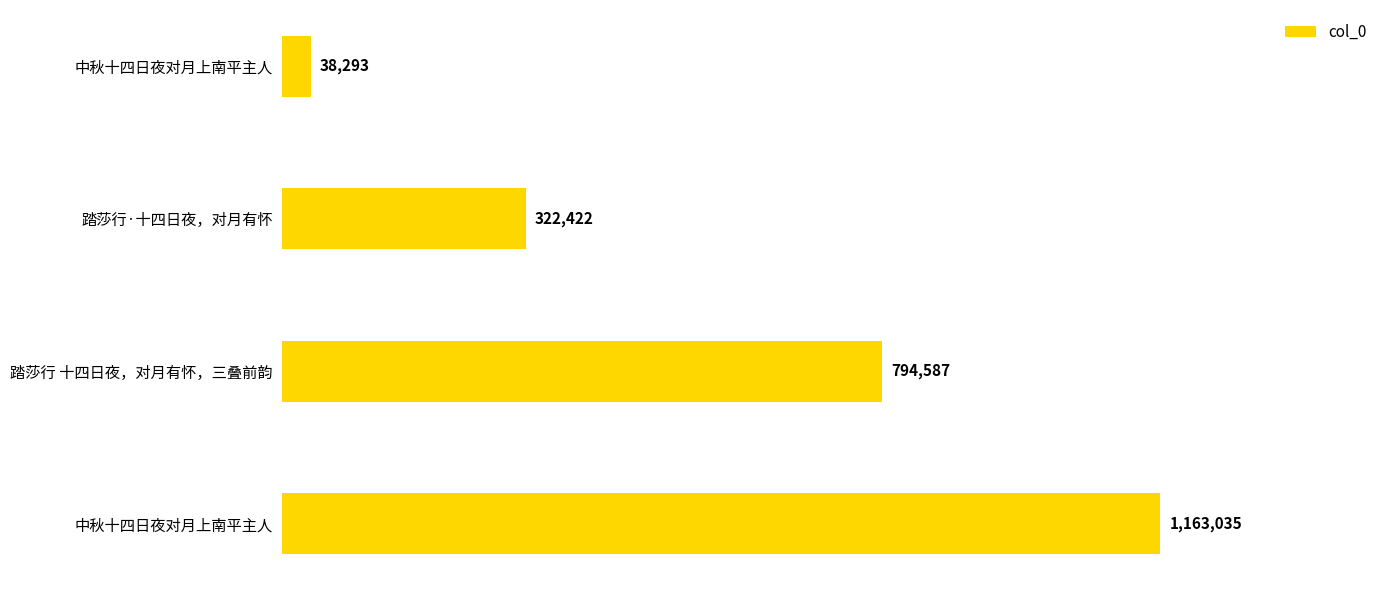

What is the difference between the maximum and second lowest values?

840613